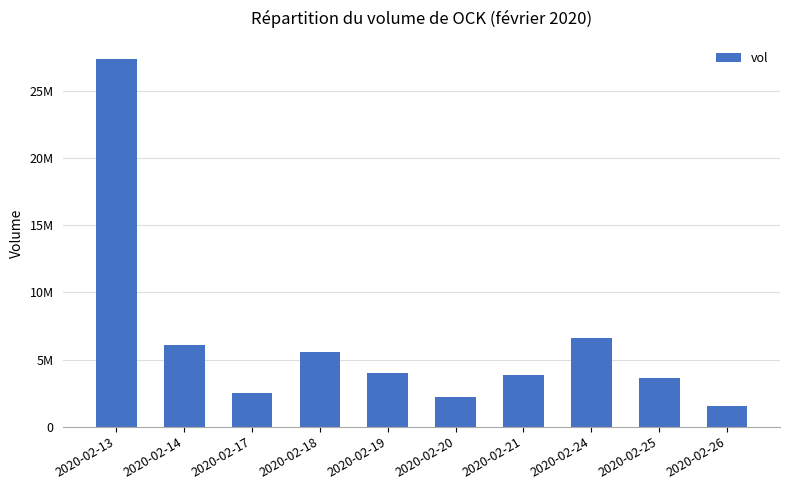

Which category has the highest value across all series?

2020-02-13